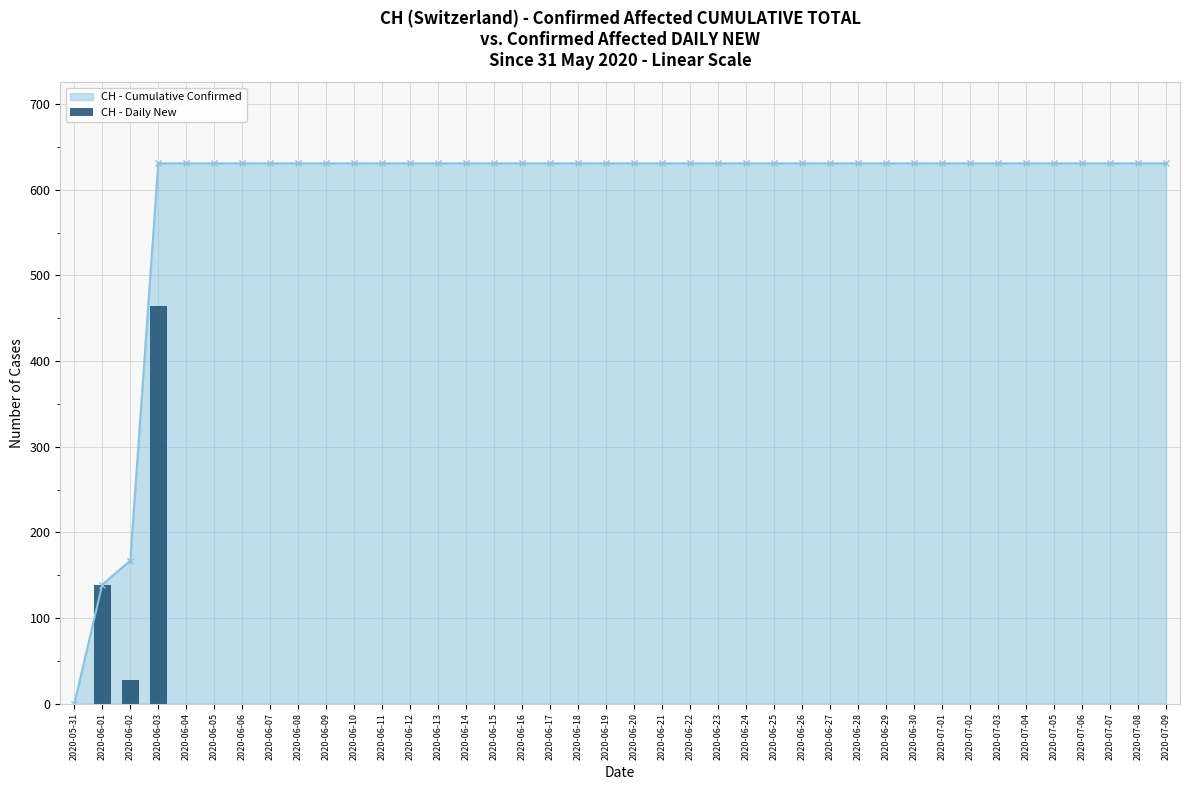

At which label is CH - Cumulative Confirmed closest to 315?

2020-06-02